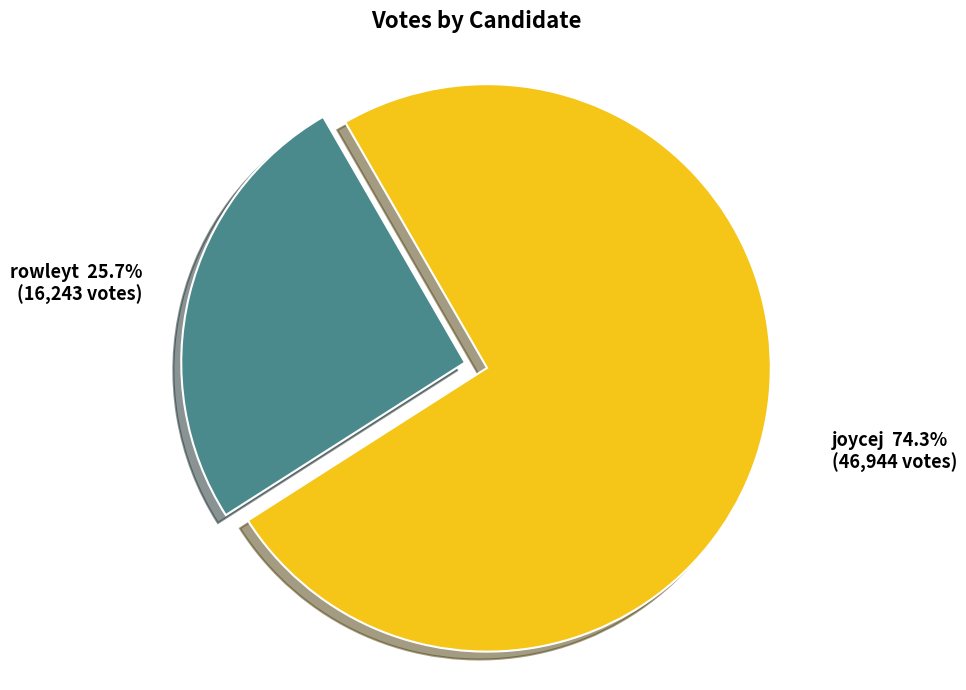

Is the sum of joycej and rowleyt greater than half?

Yes